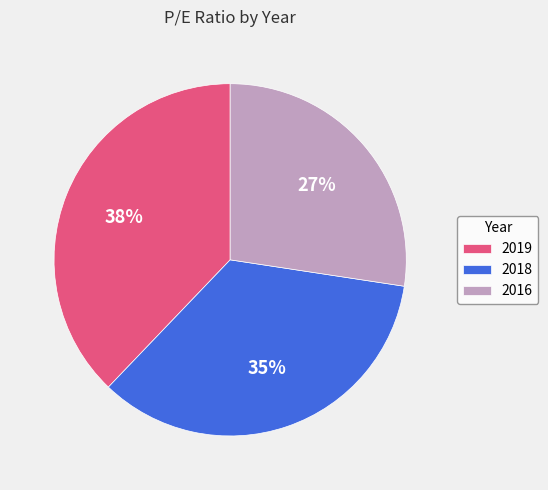

Is it true that 2016 is 22% of the pie?

False